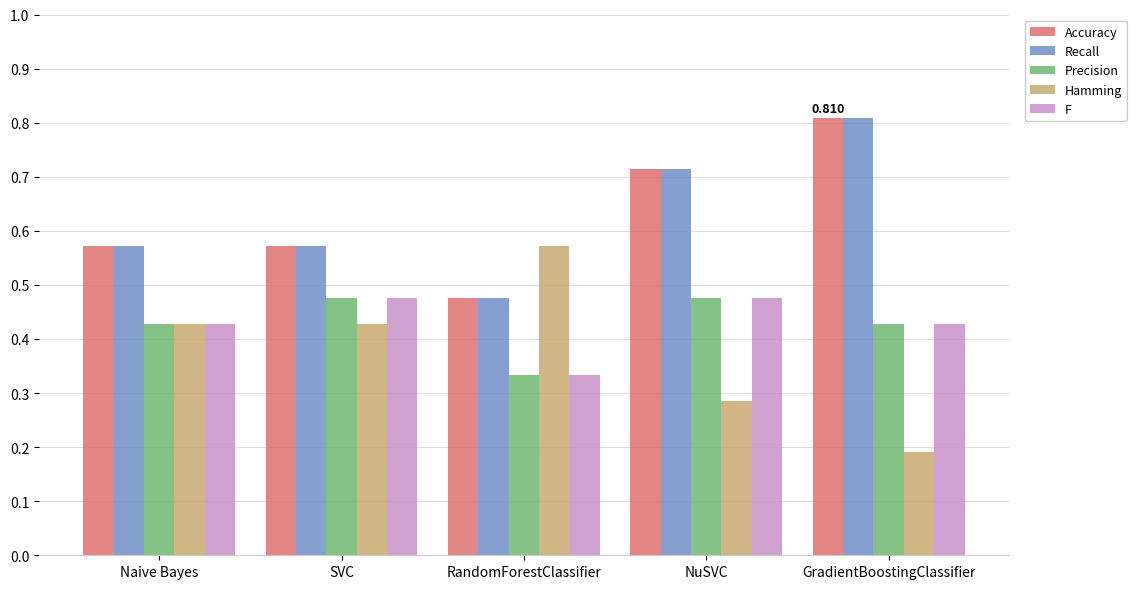

What is the maximum value for Recall?

0.8